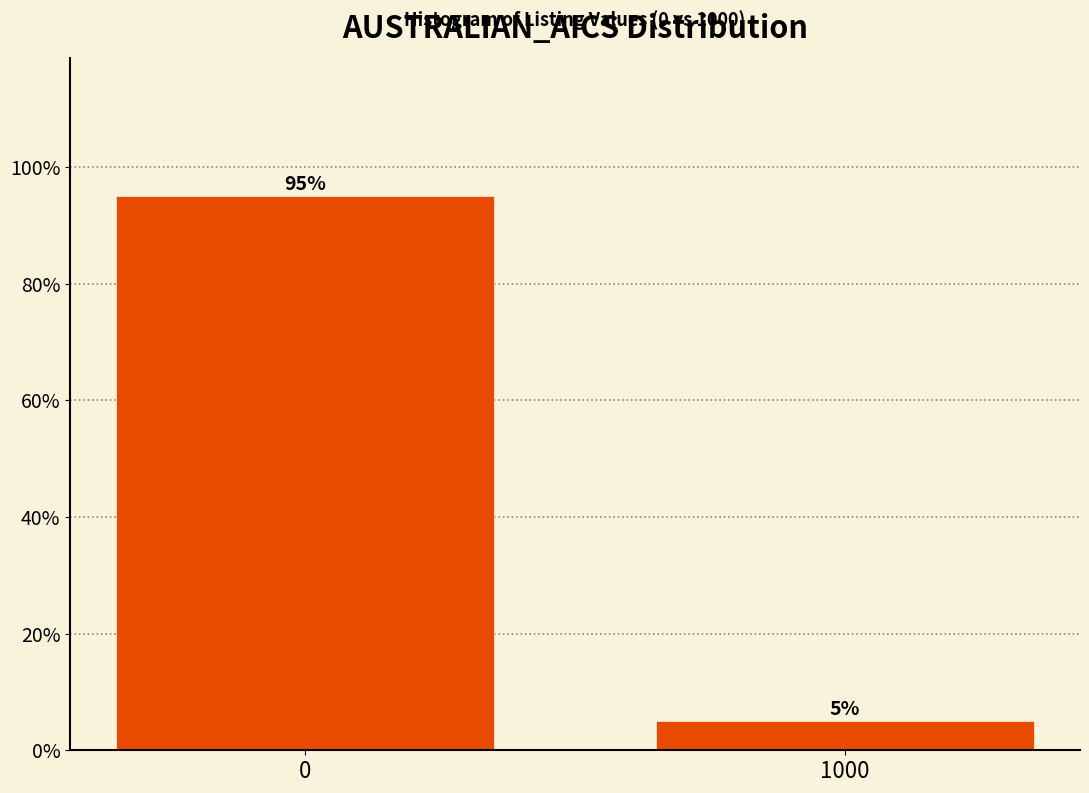

Reading left to right, list all the values displayed in this chart.

0=95	1000=5